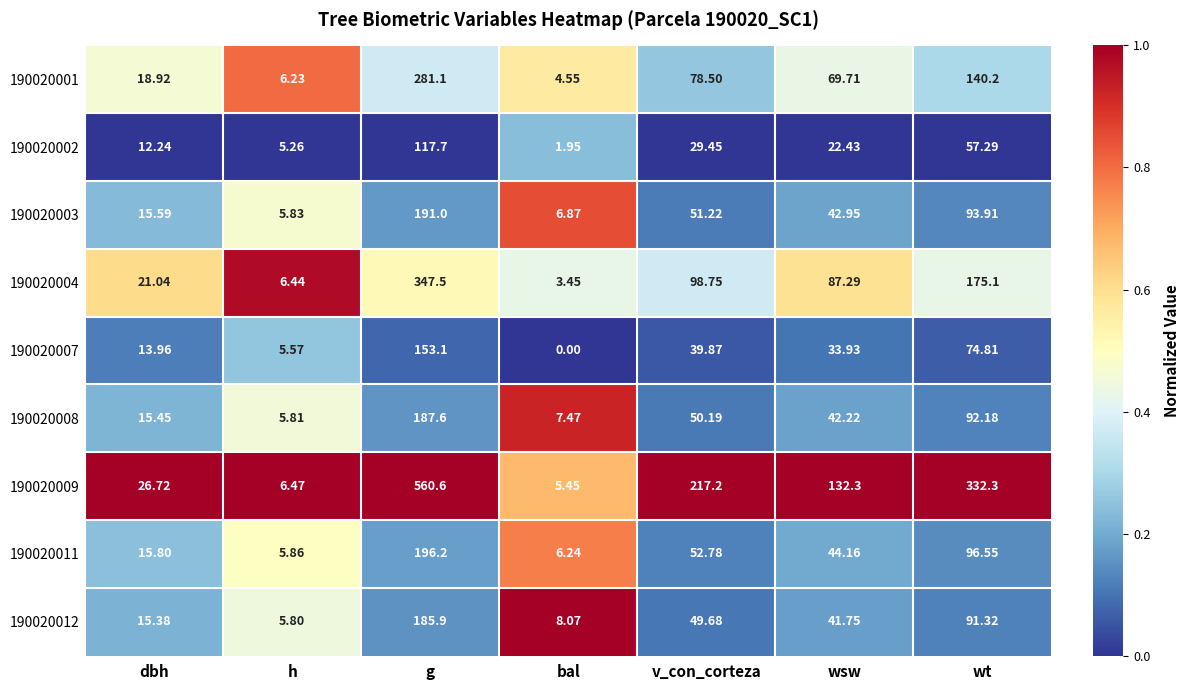

What is the total value across all series at h?

53.3